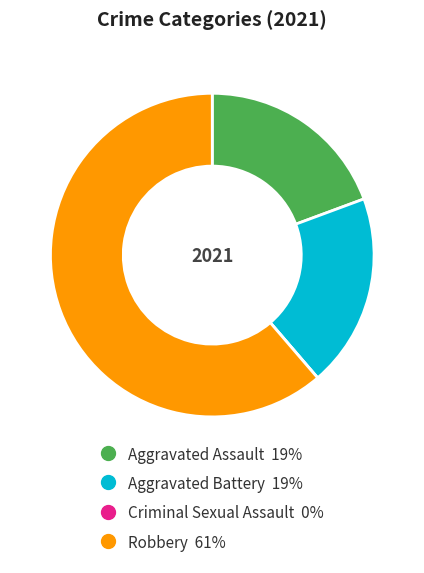

Is Aggravated Battery the majority of the pie?

No